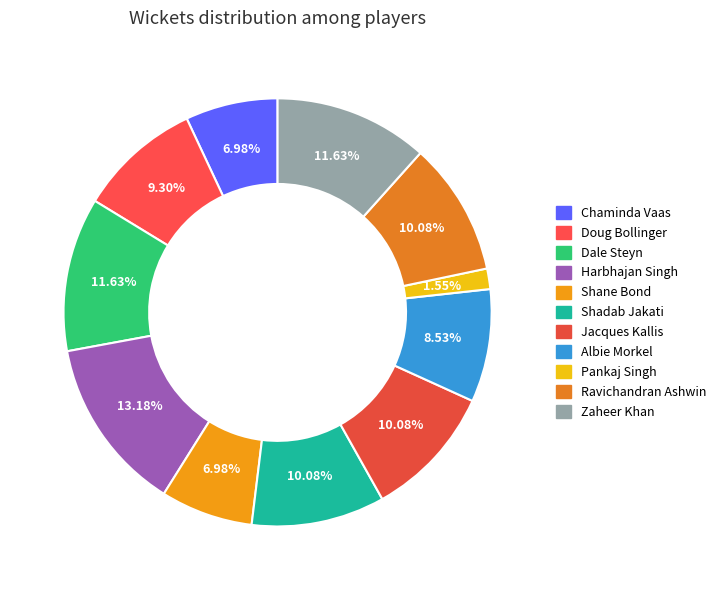

Rank the categories by value from highest to lowest.

Harbhajan Singh, Dale Steyn, Zaheer Khan, Shadab Jakati, Jacques Kallis, Ravichandran Ashwin, Doug Bollinger, Albie Morkel, Chaminda Vaas, Shane Bond, Pankaj Singh